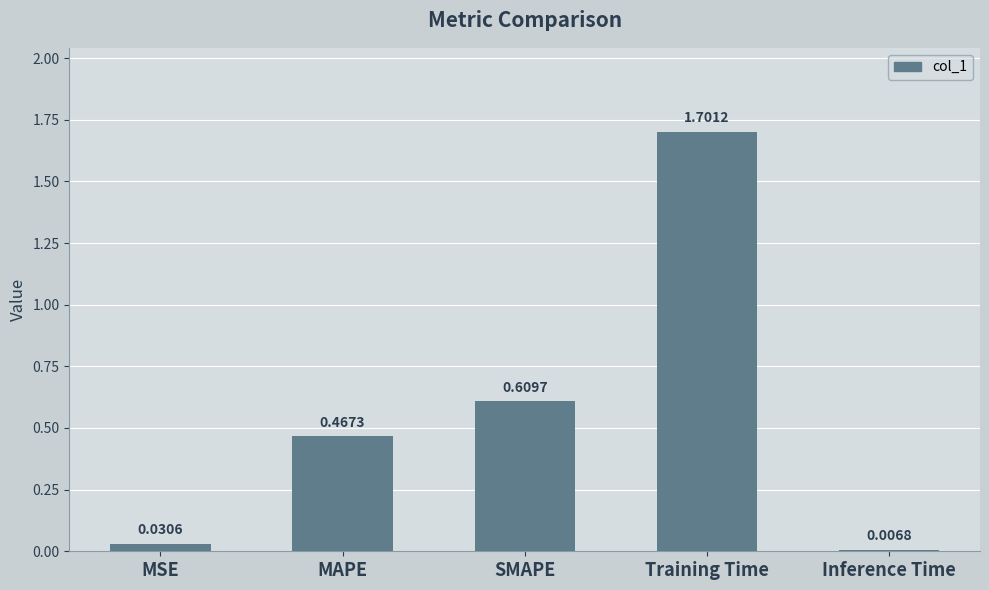

What is the label of the 5th bar from the left?

Inference Time